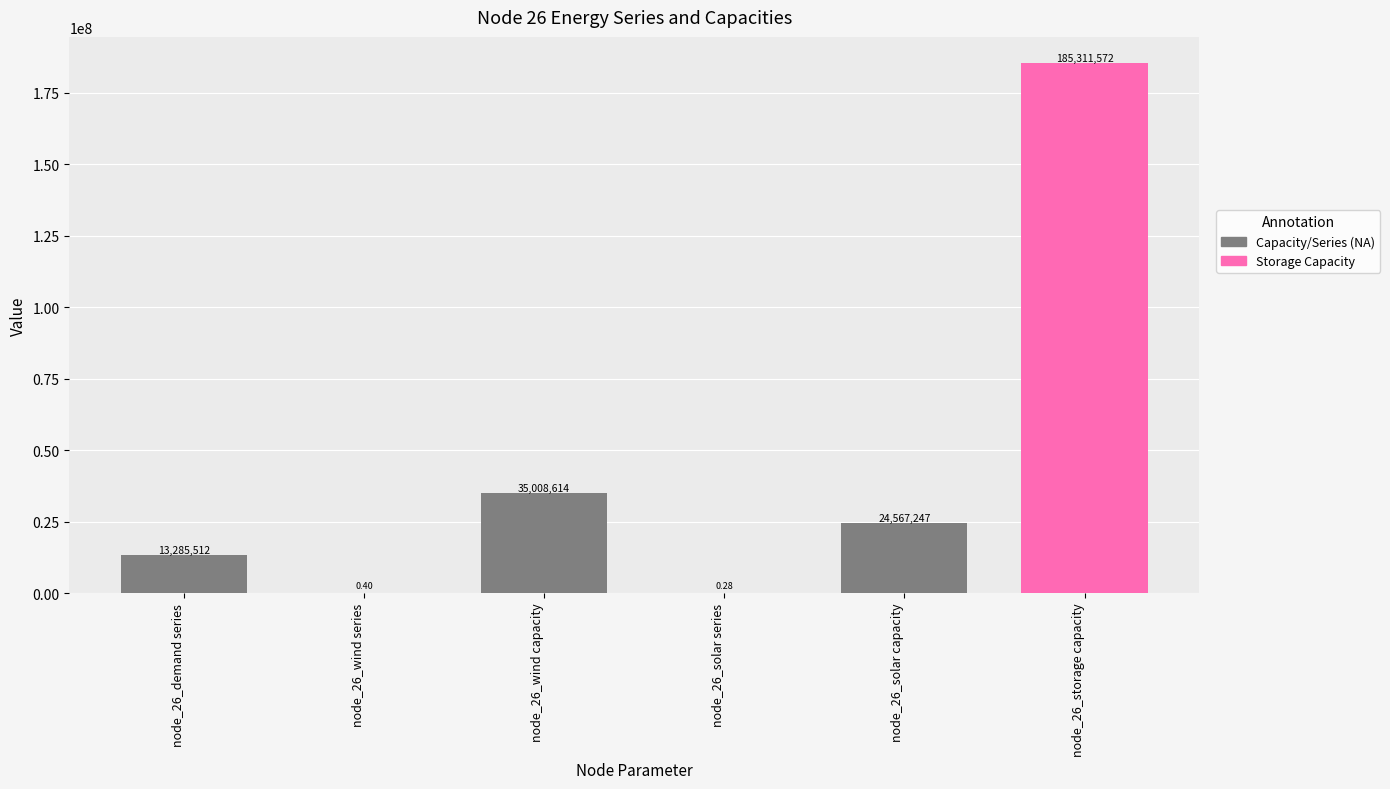

Which has a higher value, node_26_wind series or node_26_wind capacity?

node_26_wind capacity